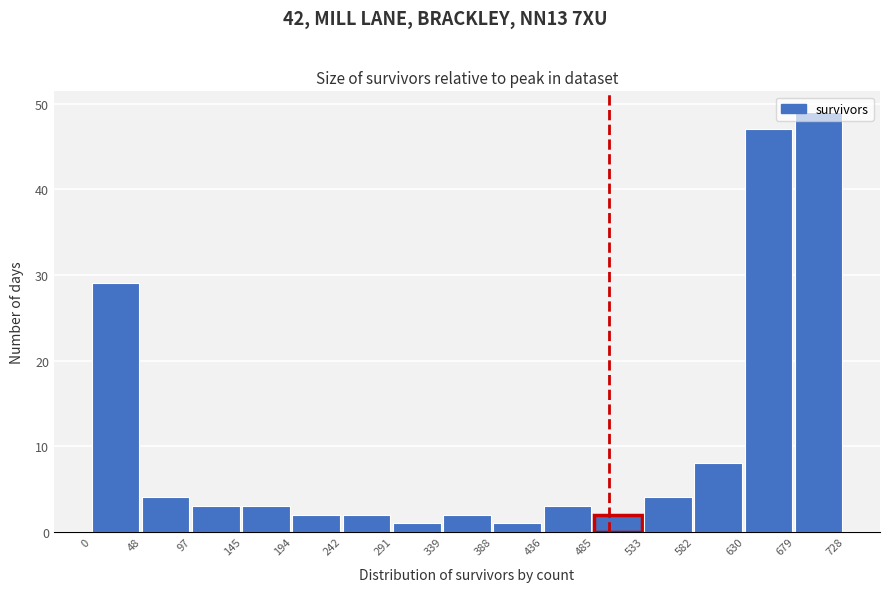

Which range on the x-axis has the tallest bar?

679 to 728